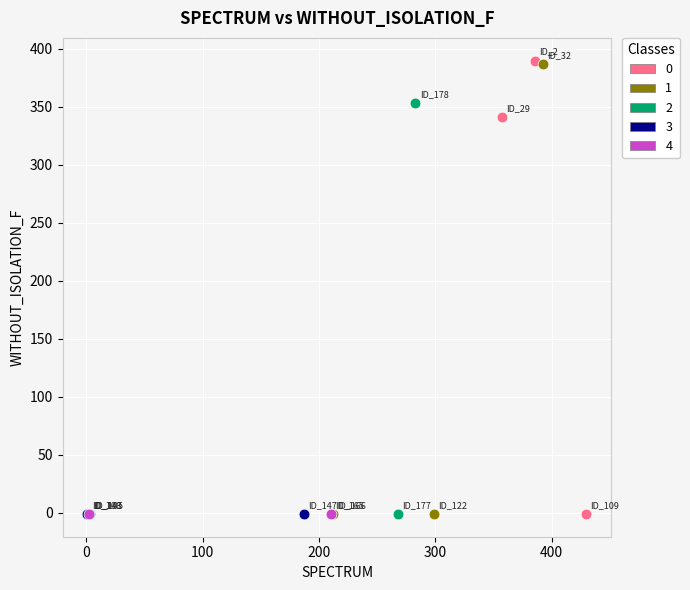

What are all the series names shown in the legend?

0, 1, 2, 3, 4